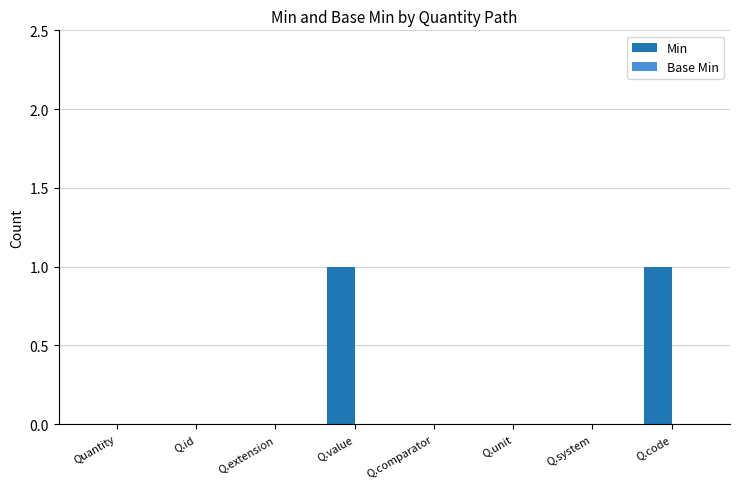

What is the change in value from Q.id to Q.code?

+1